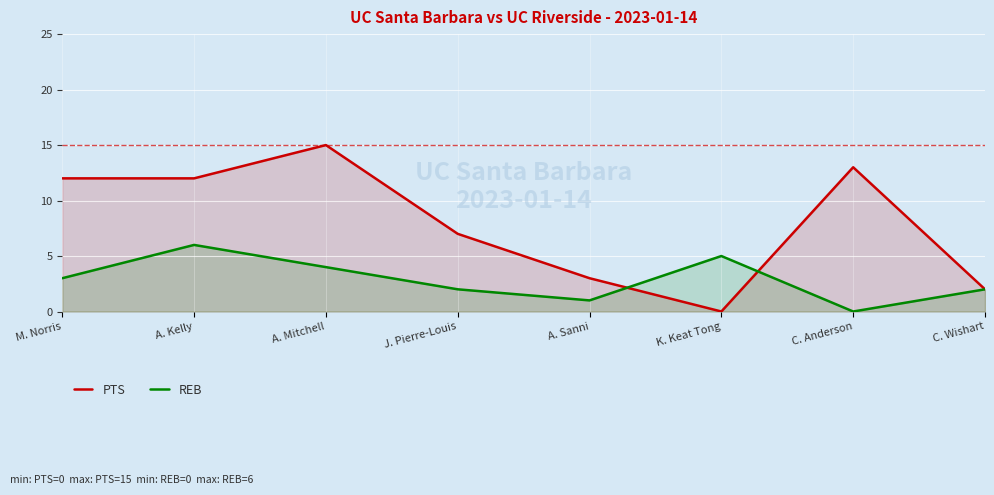

At how many categories does at least one series exceed 9?

4